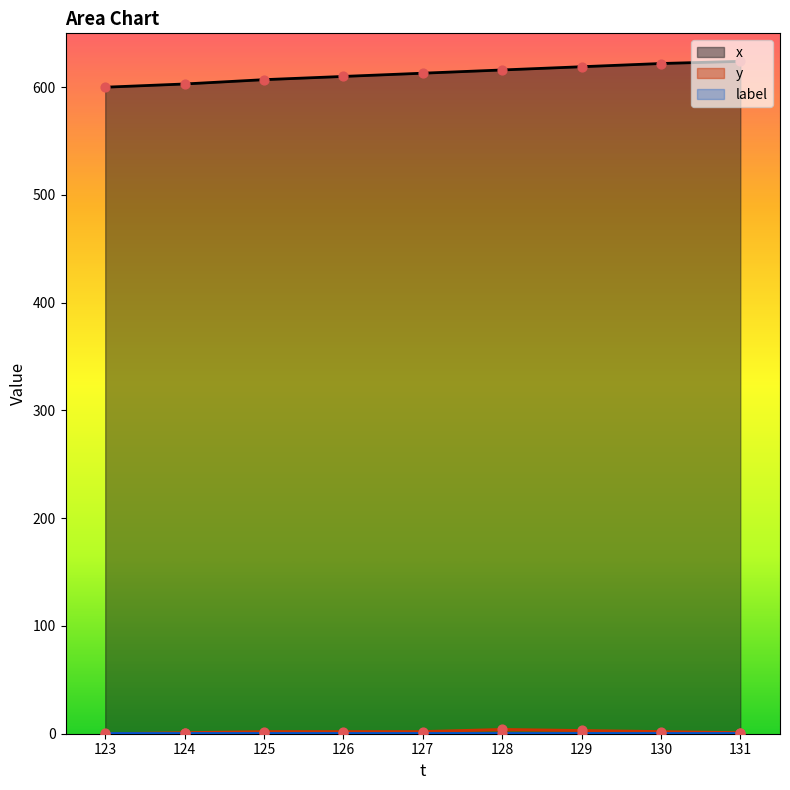

At how many categories does at least one series exceed 260?

9